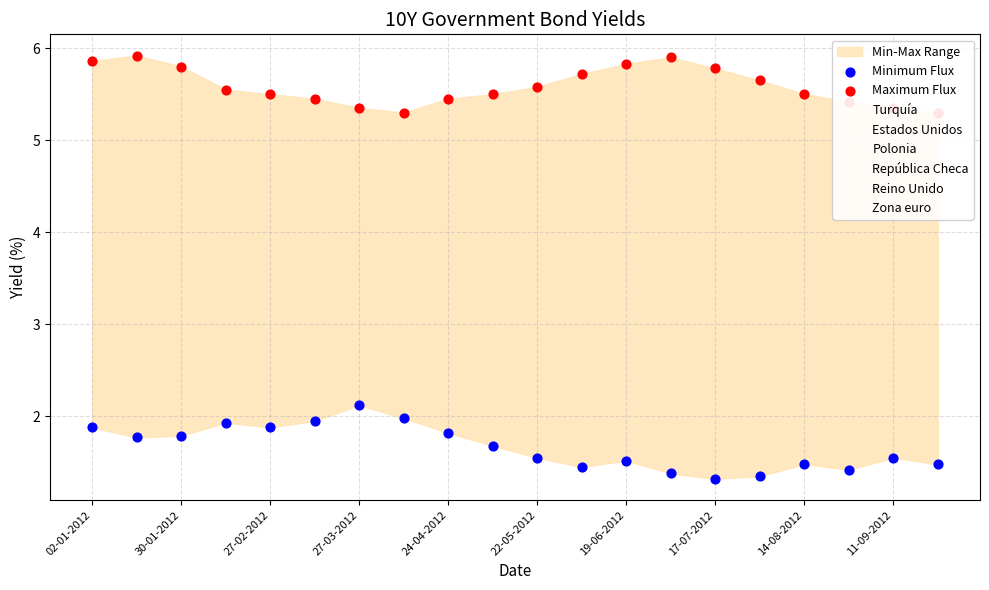

Which series has the largest total across all categories?

Turquía